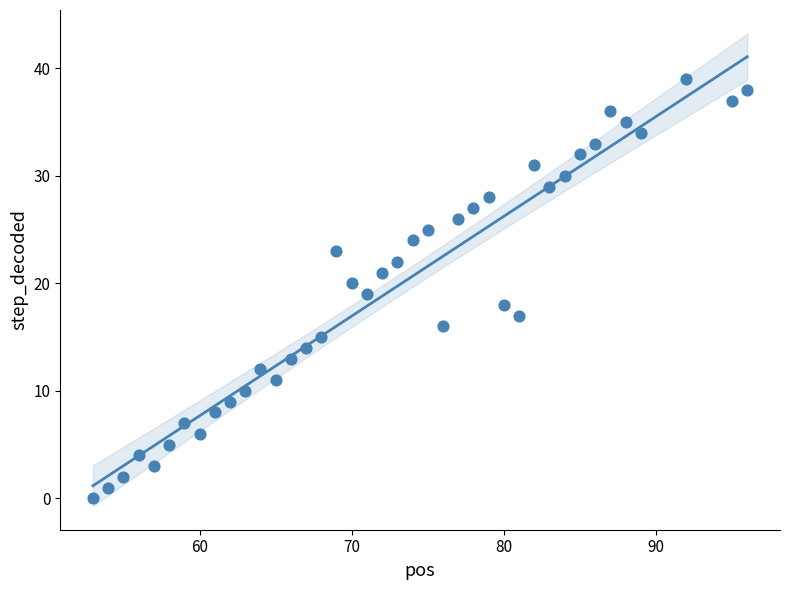

What is the range of X values (max minus min)?

43